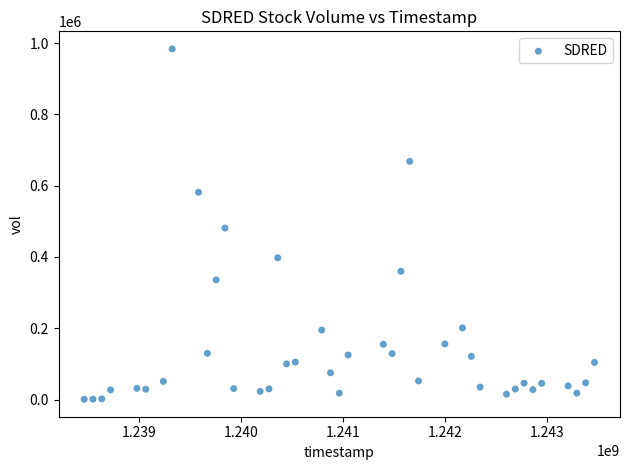

What is the range of Y values (max minus min)?

982700